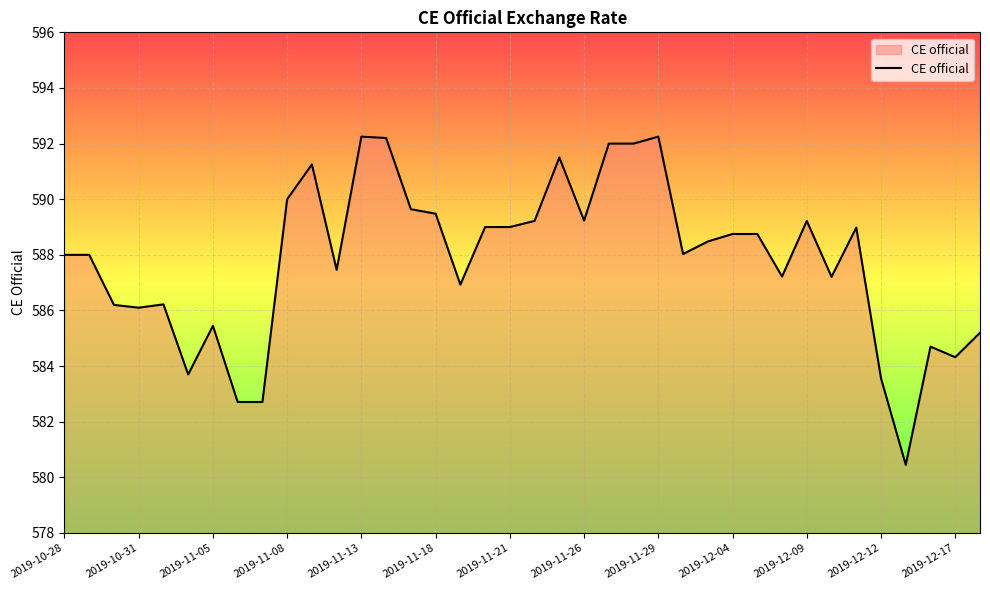

What is the smallest value displayed?

580.5